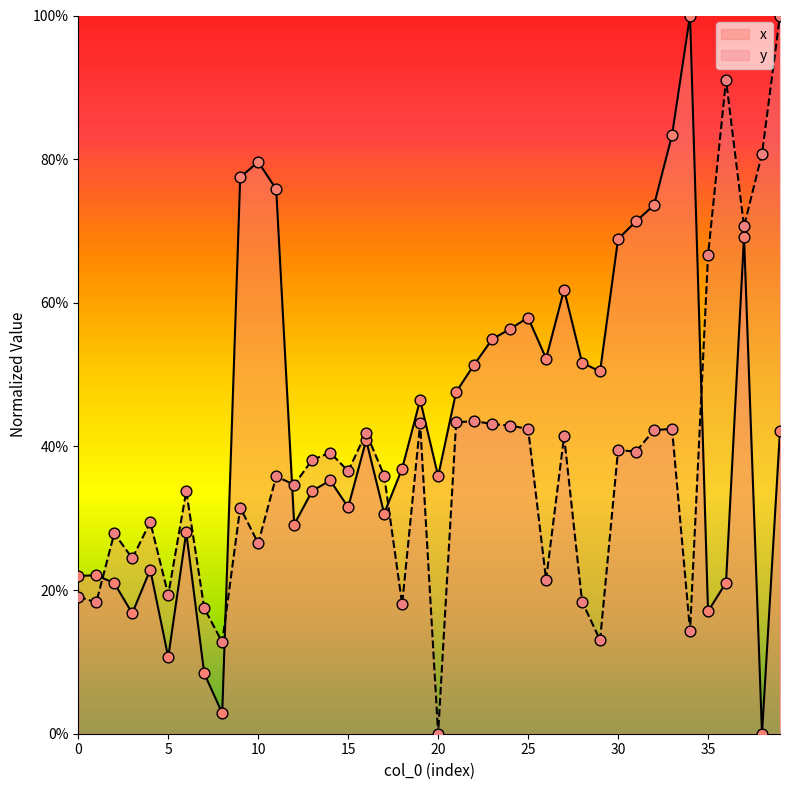

Is the value of x at 15 greater than the value of y at 9?

Yes